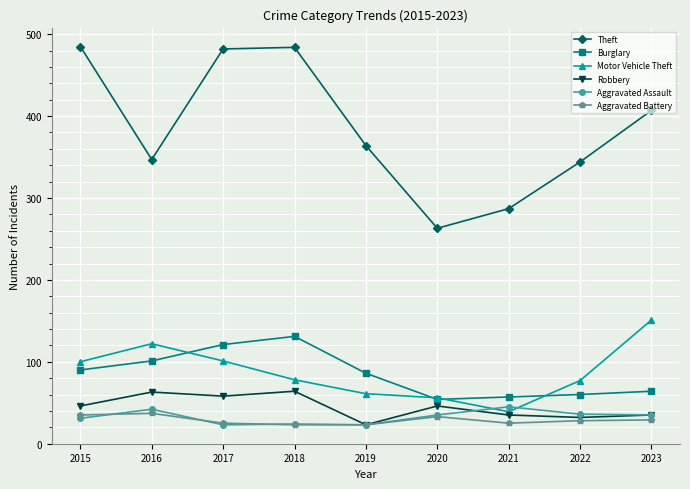

At how many categories does at least one series exceed 198?

9